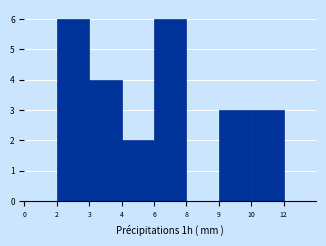

Reading left to right, extract all data points from this chart.

0=0	2=6	3=4	4=2	6=6	8=0	9=3	10=3